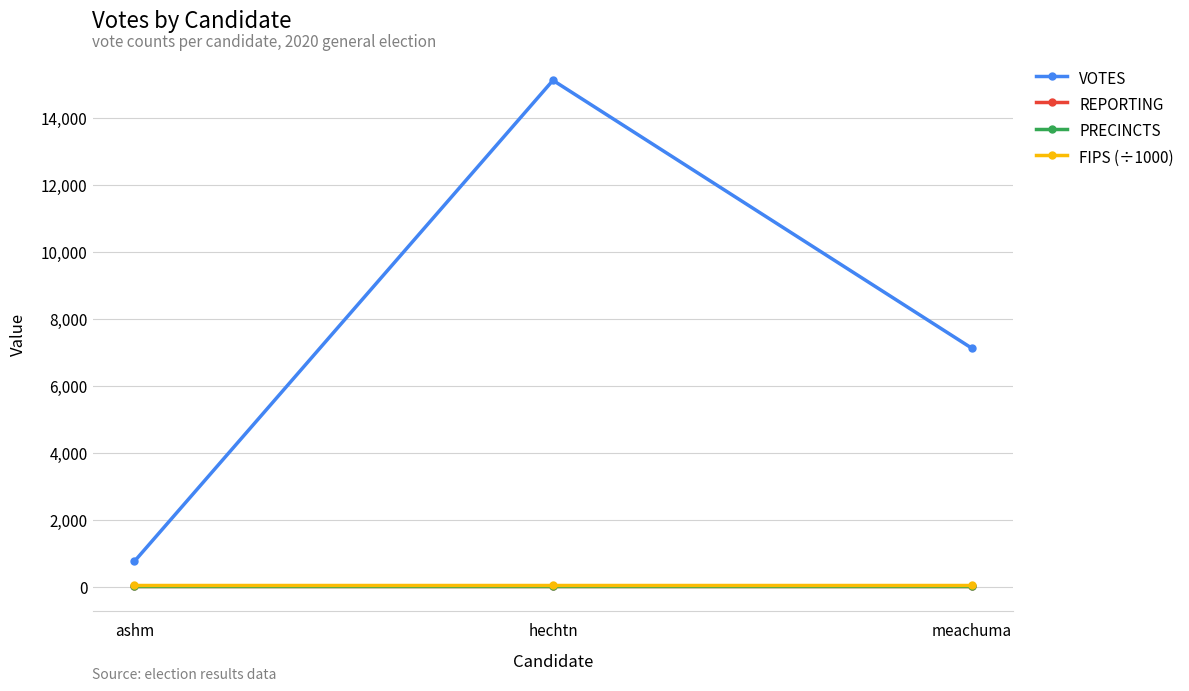

What is the difference between the maximum and minimum values in the VOTES series?

14377.0